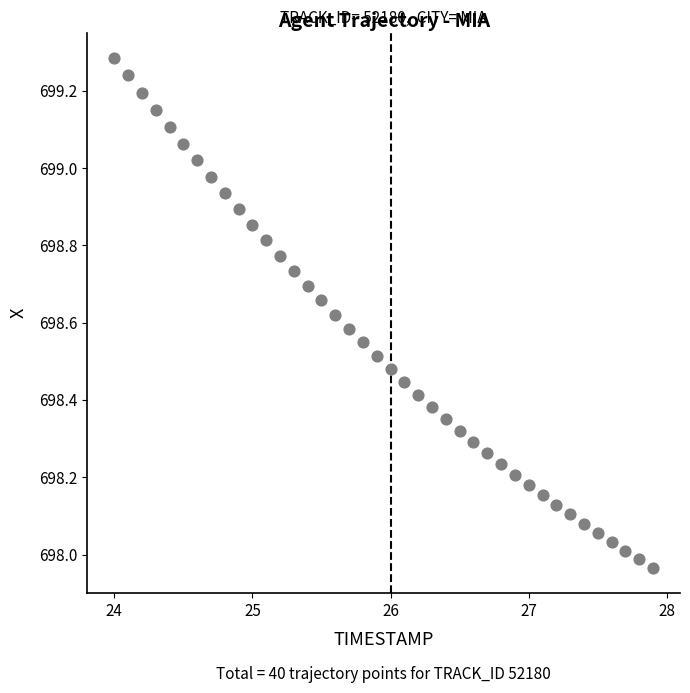

What is the range of Y values (max minus min)?

1.3